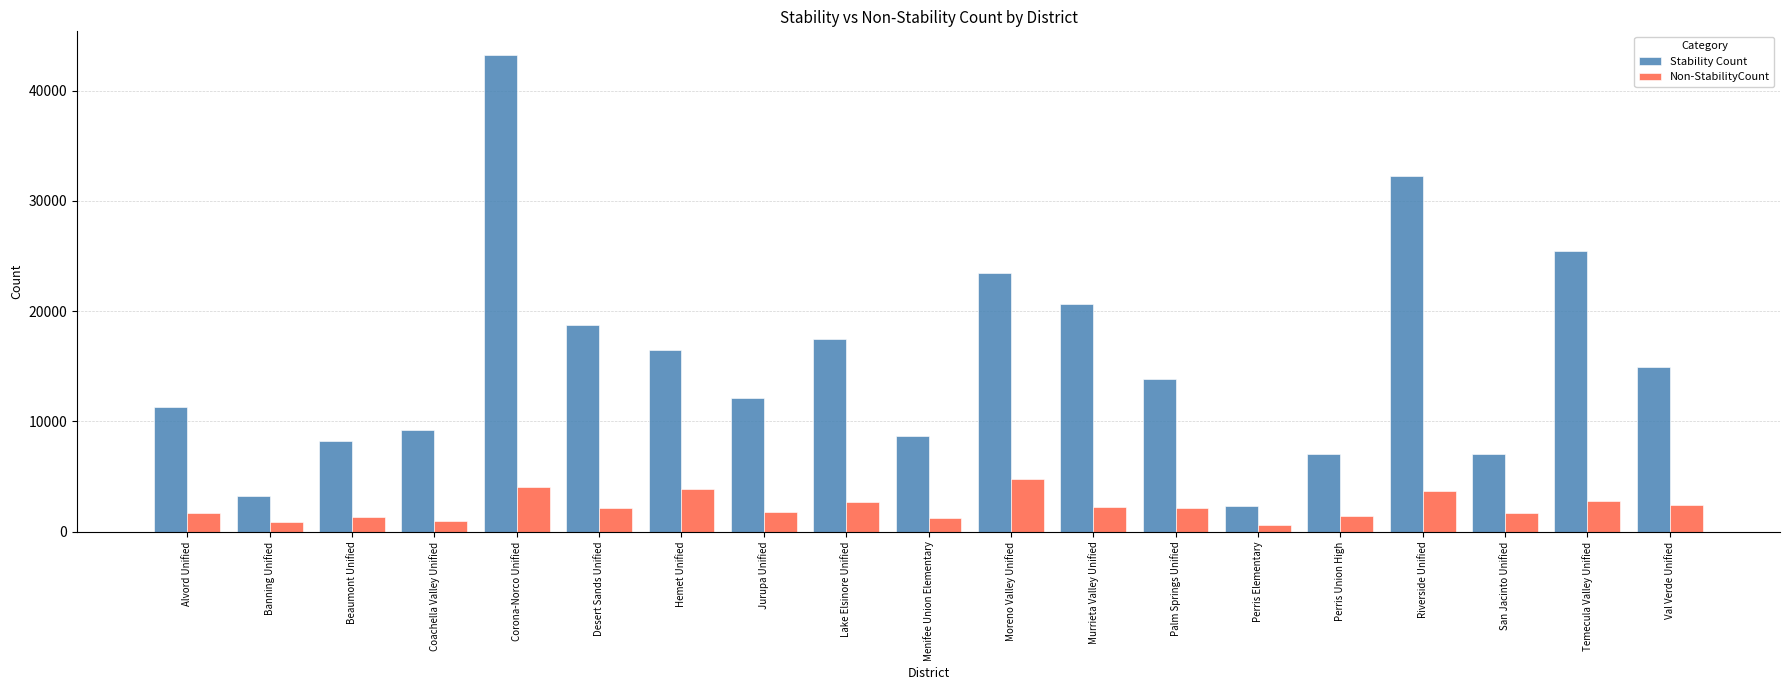

At which label does Stability Count first exceed 13810?

Corona-Norco Unified